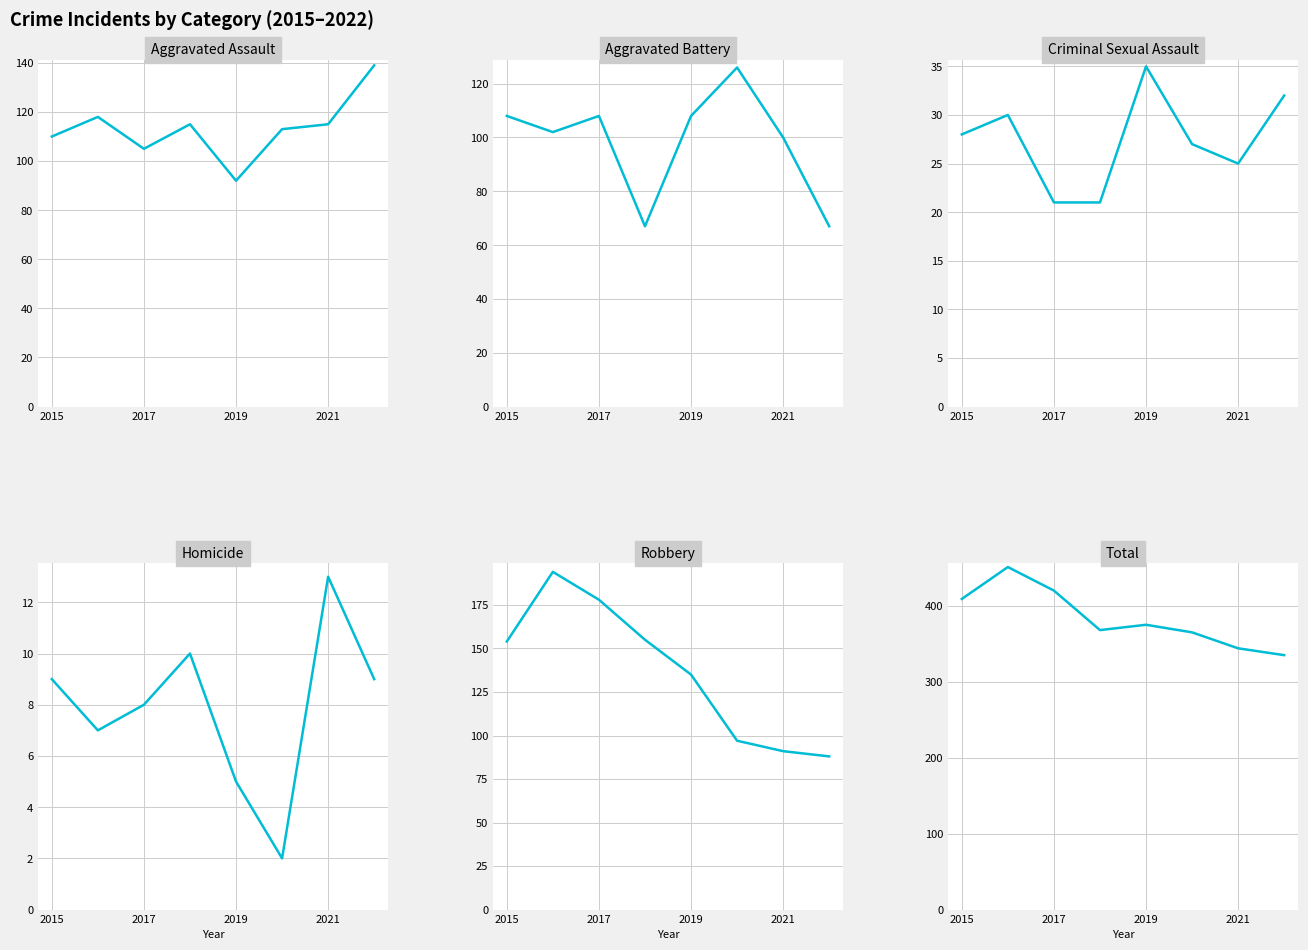

Which series changed the most between 2015 and 5?

Robbery